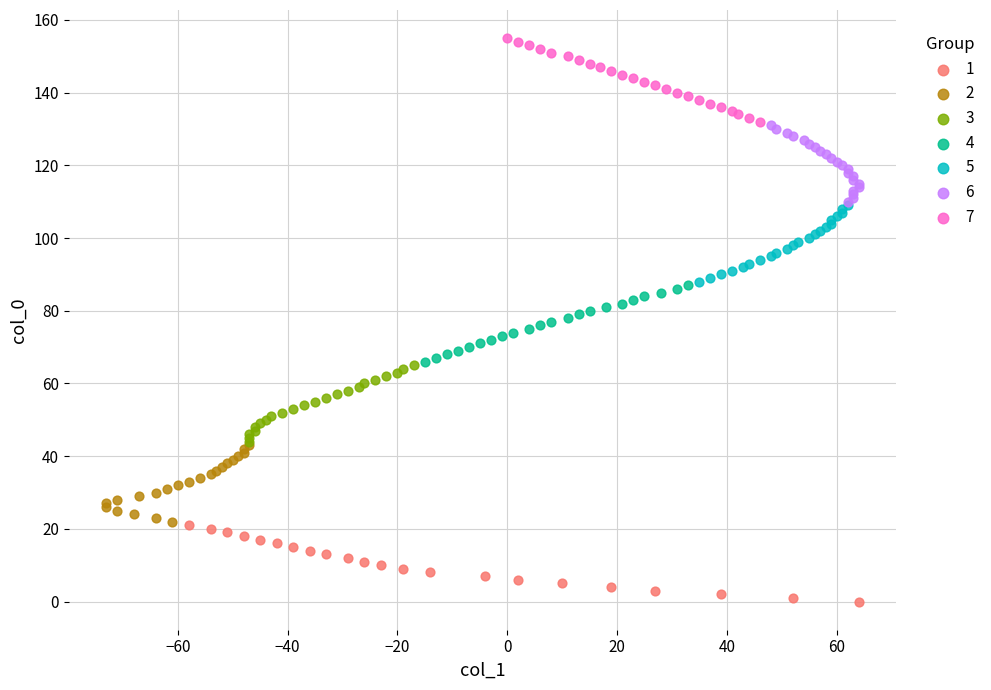

Which series reaches the maximum Y coordinate?

7